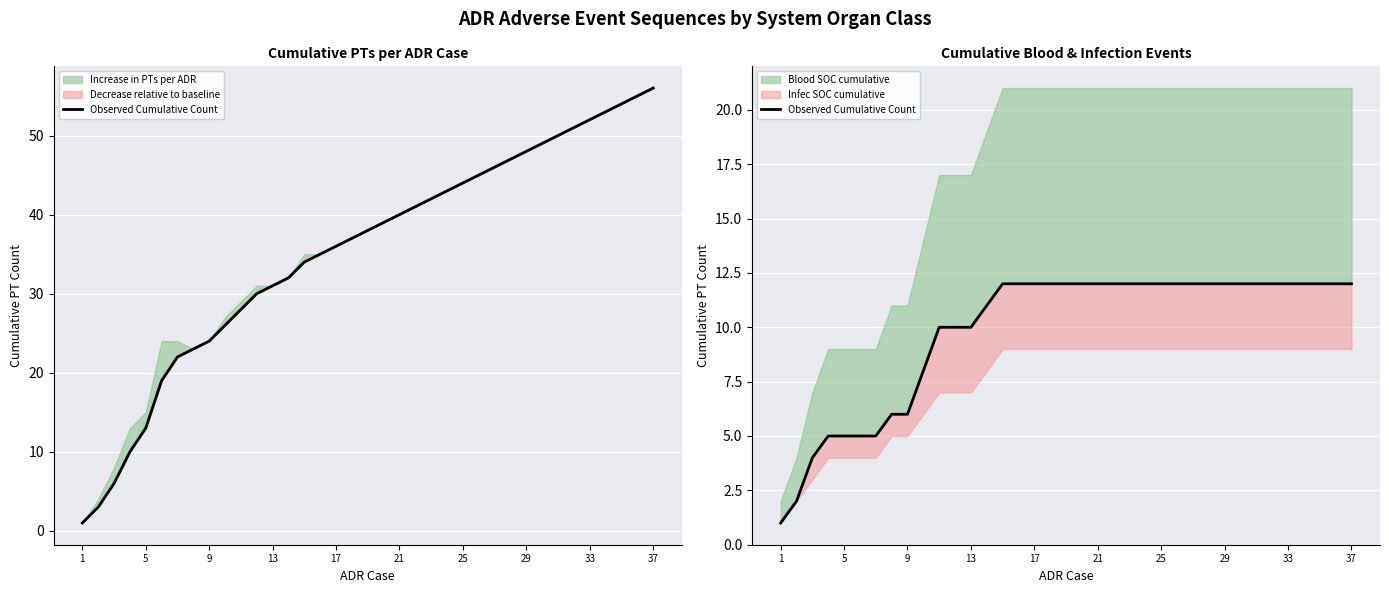

True or false: the data has more than 0 interior local peaks.

False